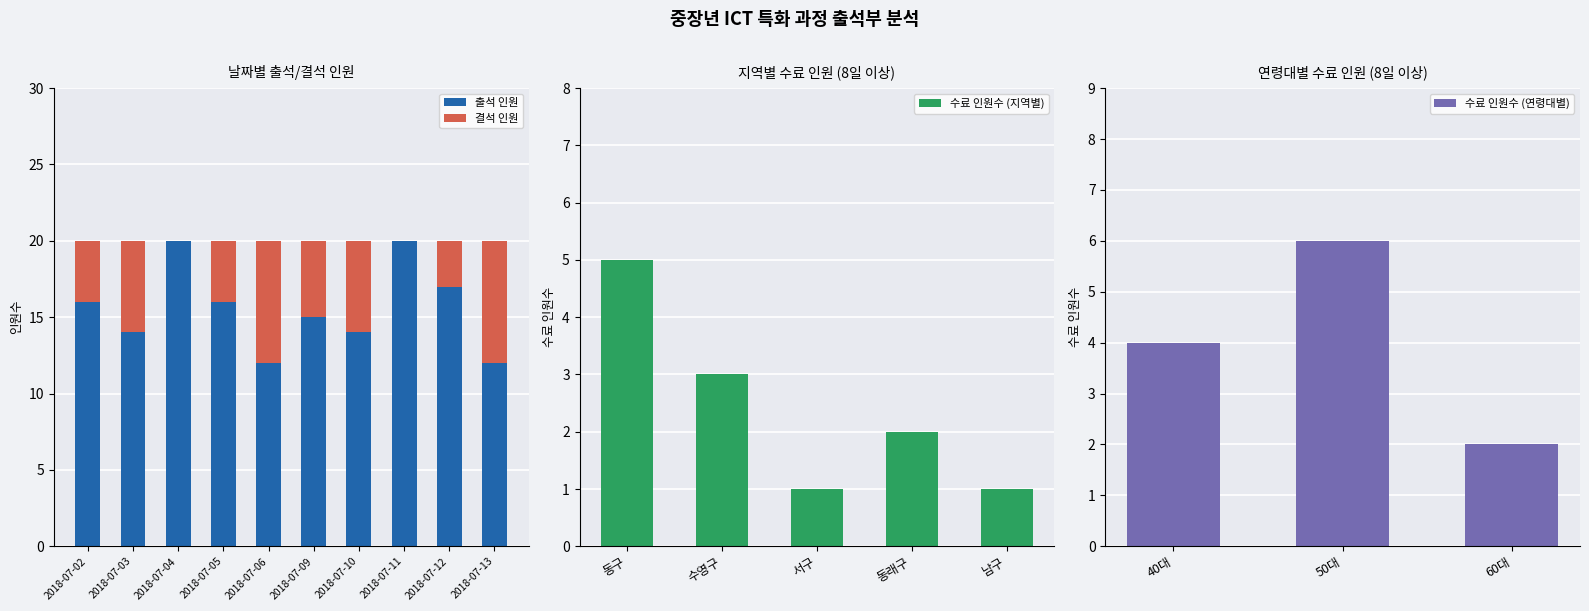

What is the label of the 2nd bar from the left?

수영구